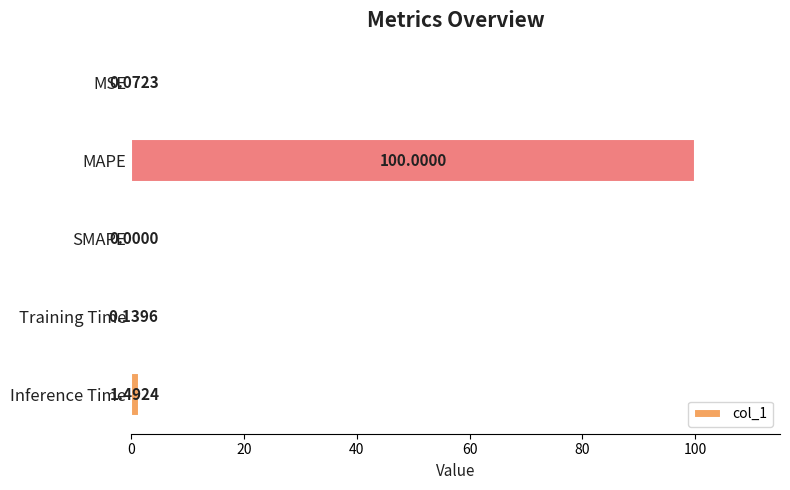

Which label corresponds to the largest value in the chart?

MAPE